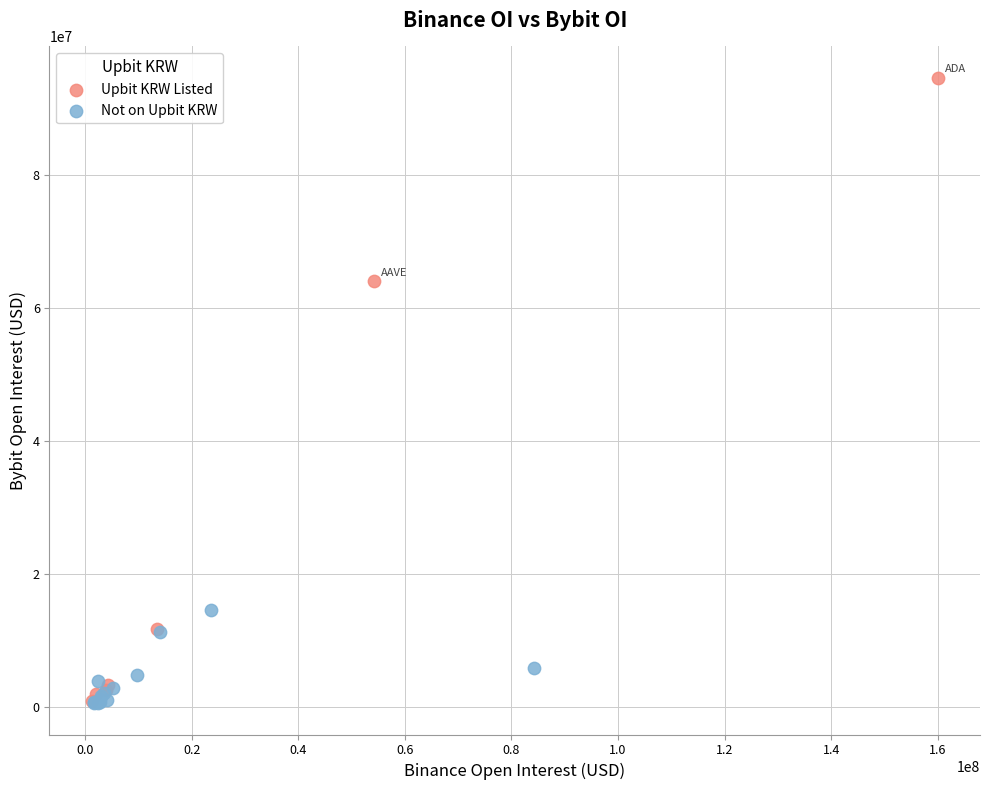

Which series reaches the maximum Y coordinate?

Upbit KRW Listed